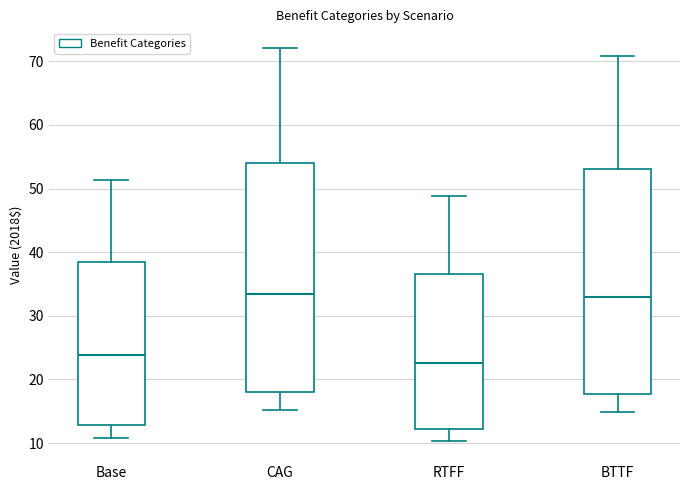

Which box has the lowest median line?

RTFF